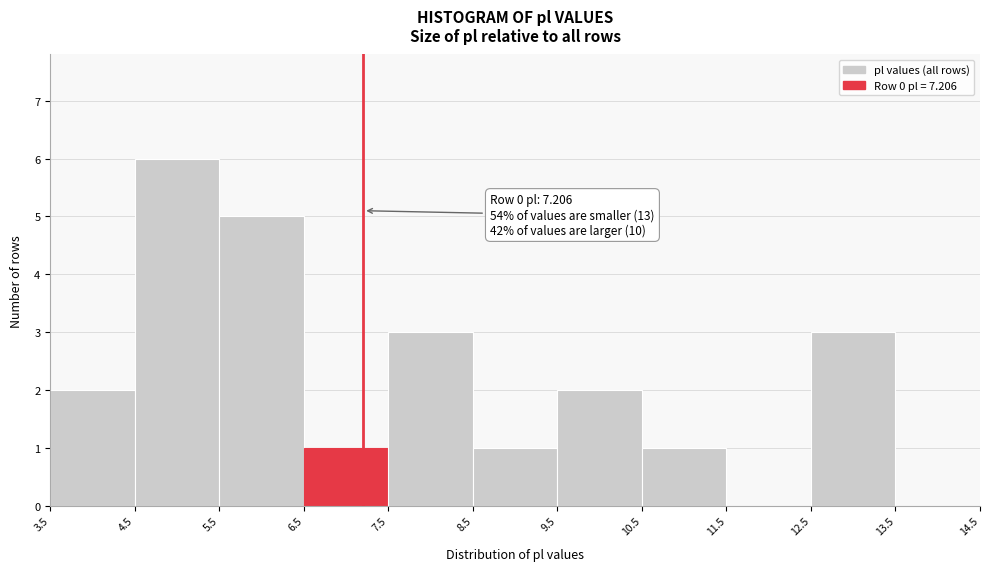

Over which range of the x-axis is the bar tallest?

4.5 to 5.5